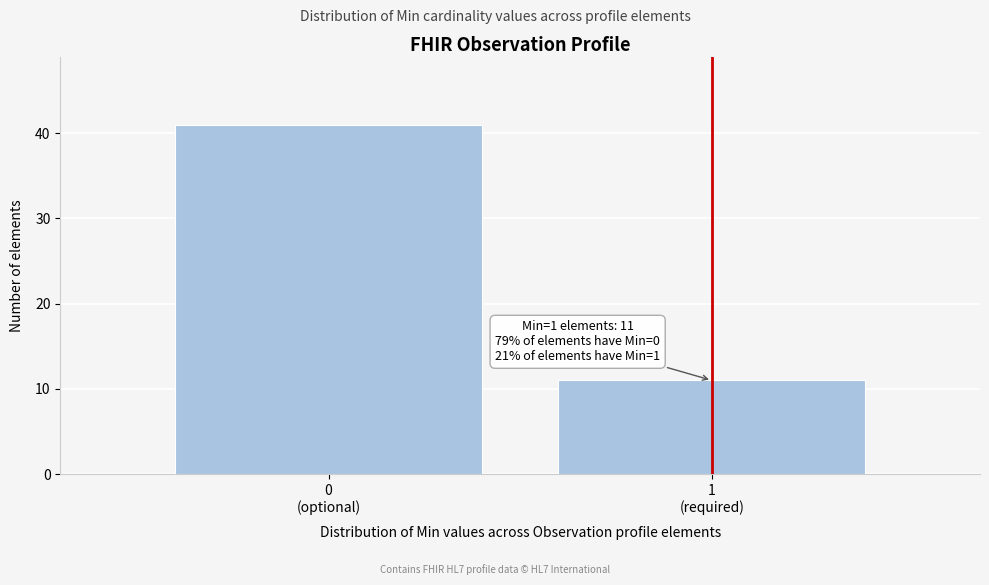

Reading left to right, transcribe all the data shown in this chart.

41	11